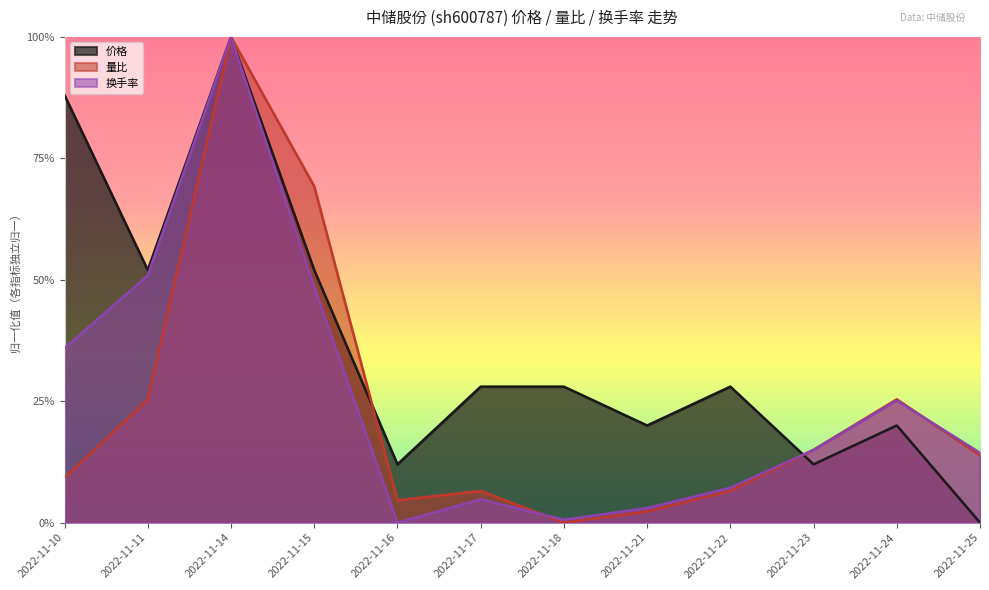

True or false: 量比 has a value of 0.0 at 2022-11-21.

False